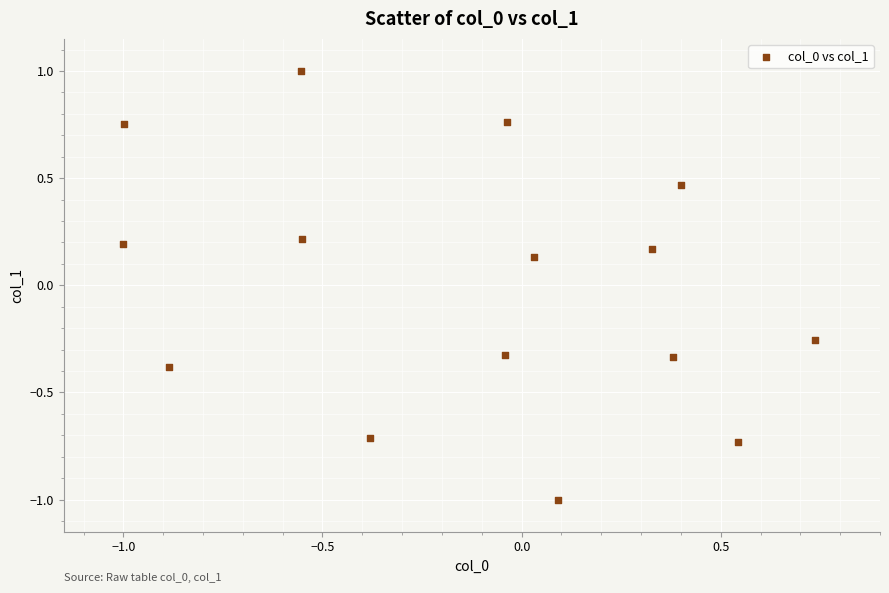

What is the range of Y values (max minus min)?

2.0